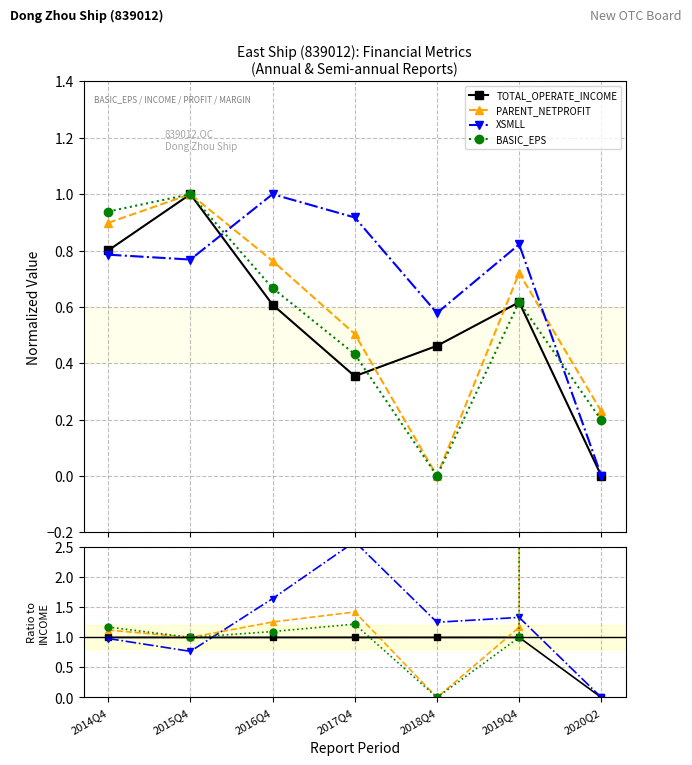

How many values in the XSMLL series are below 1?

3